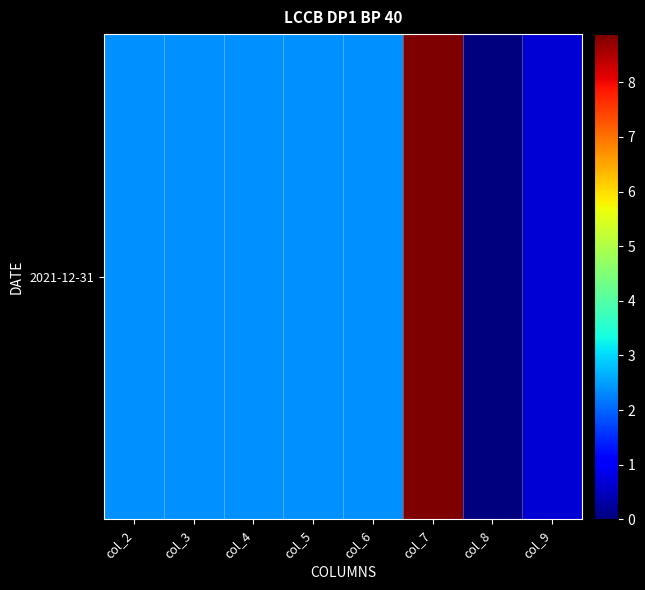

How many values are above zero?

7